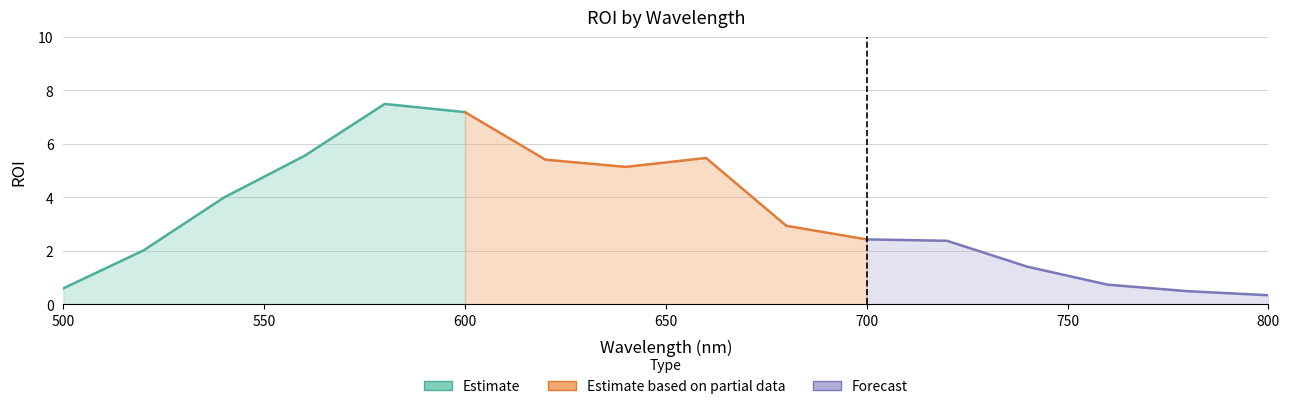

Rank the series by their maximum value, from lowest to highest.

Forecast, Estimate based on partial data, Estimate